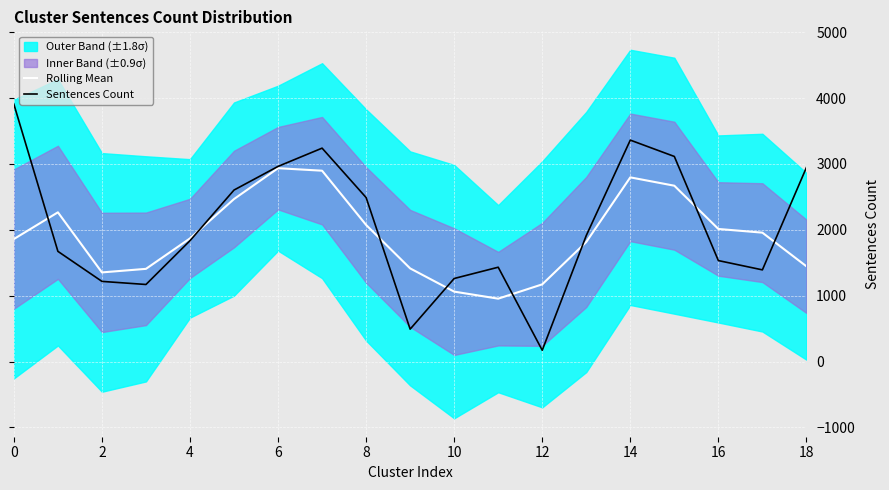

Which category has the lowest value across all series?

12